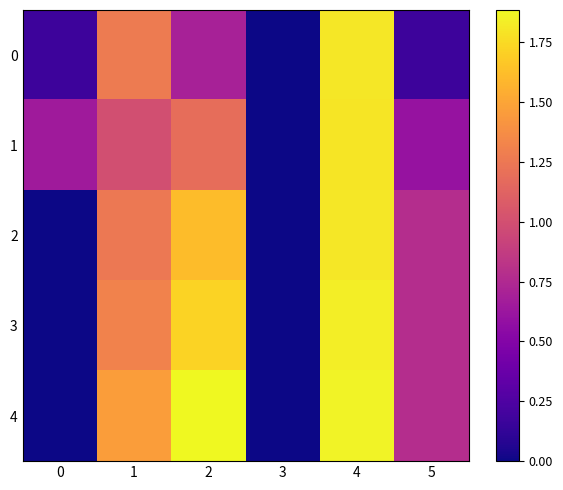

How many data points does each series have?

6